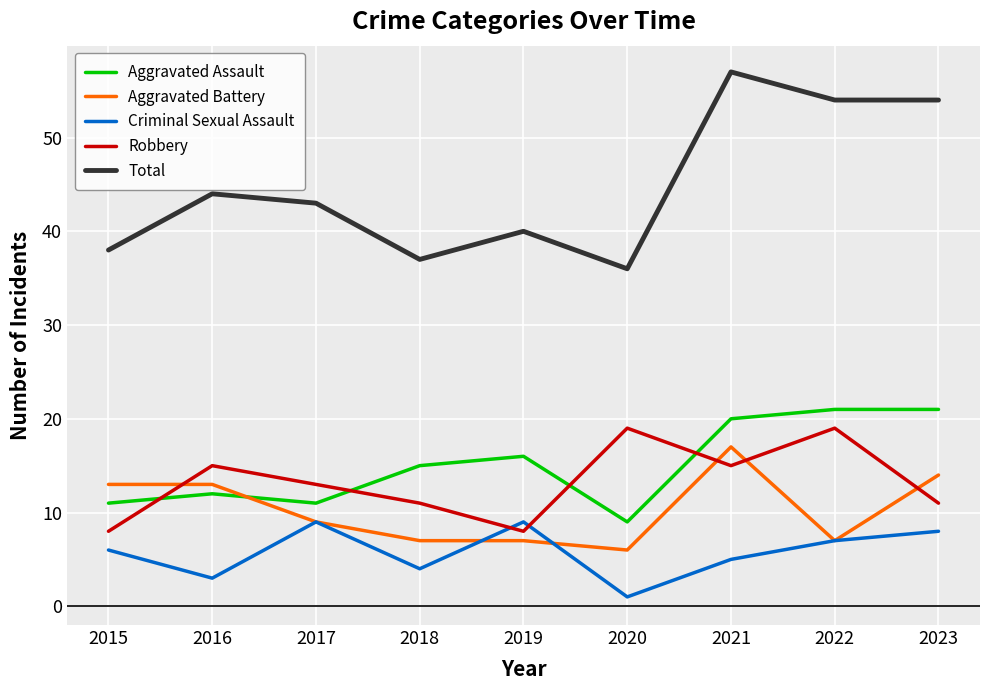

What is the approximate value of Robbery at 2018?

11